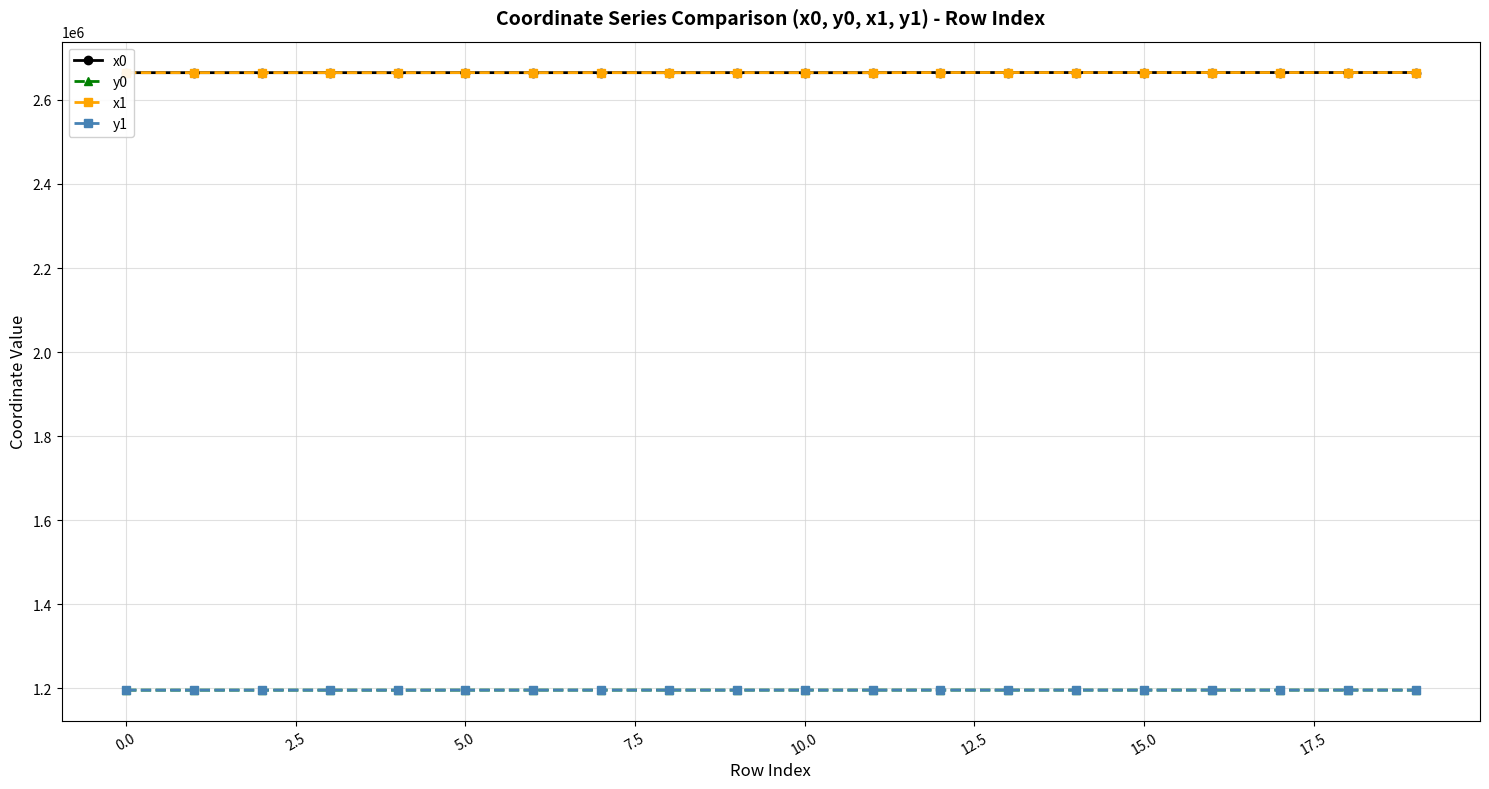

At how many categories does at least one series exceed 2613649?

20